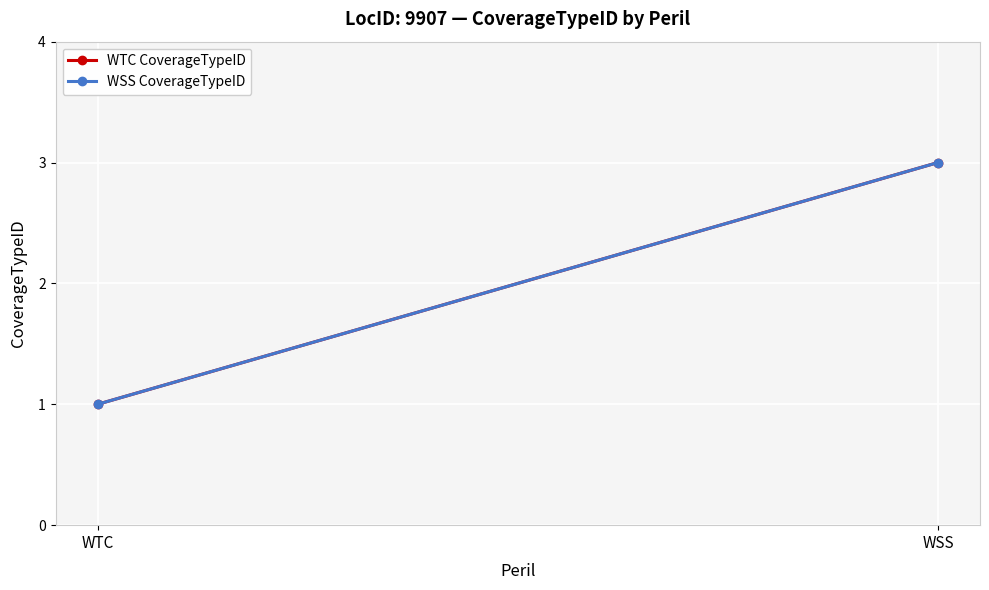

What is the value of the WSS CoverageTypeID point at the 2nd from the left?

3